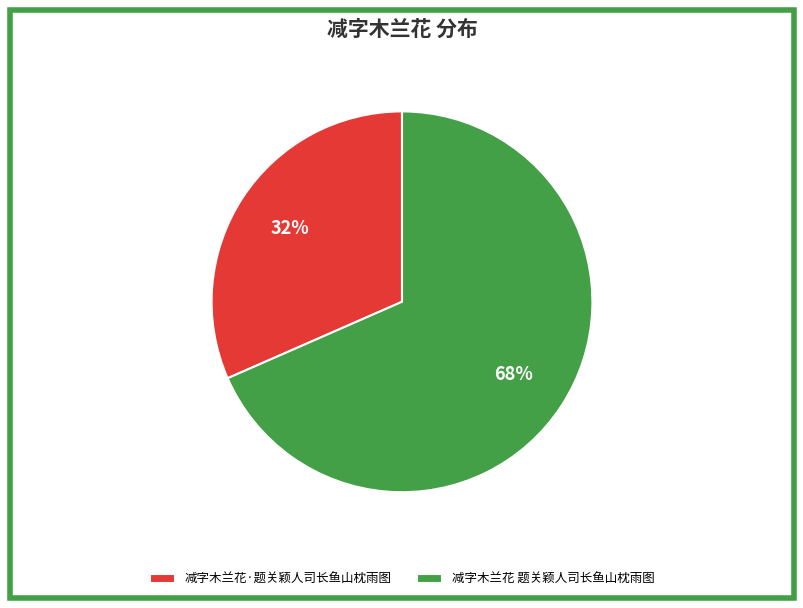

To the nearest percent, what is the combined percentage of 减字木兰花 题关颖人司长鱼山枕雨图 and 减字木兰花·题关颖人司长鱼山枕雨图?

100%